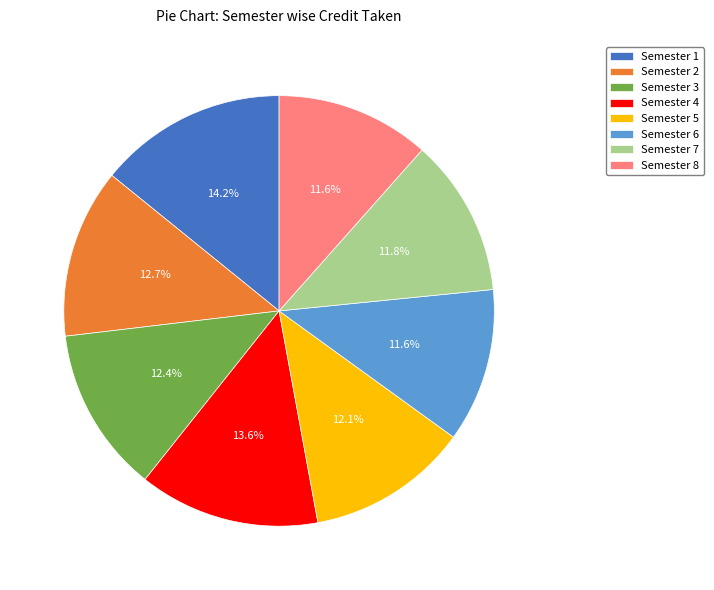

What is the largest slice in the pie chart?

Semester 1